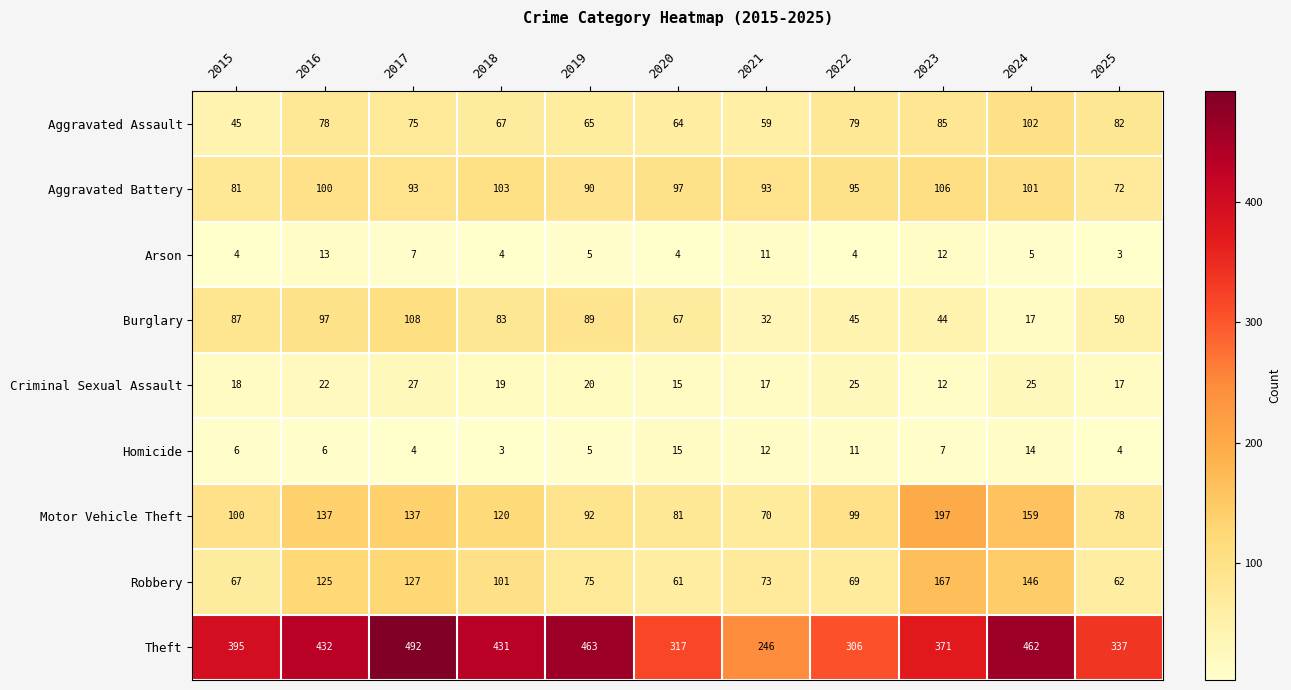

Between 2017 and 2019, which series saw the biggest shift?

Robbery